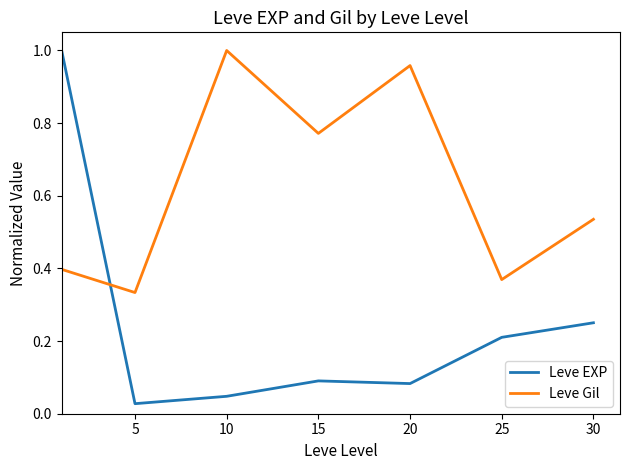

In Leve EXP, how many points are higher than both neighbors (excluding endpoints)?

1